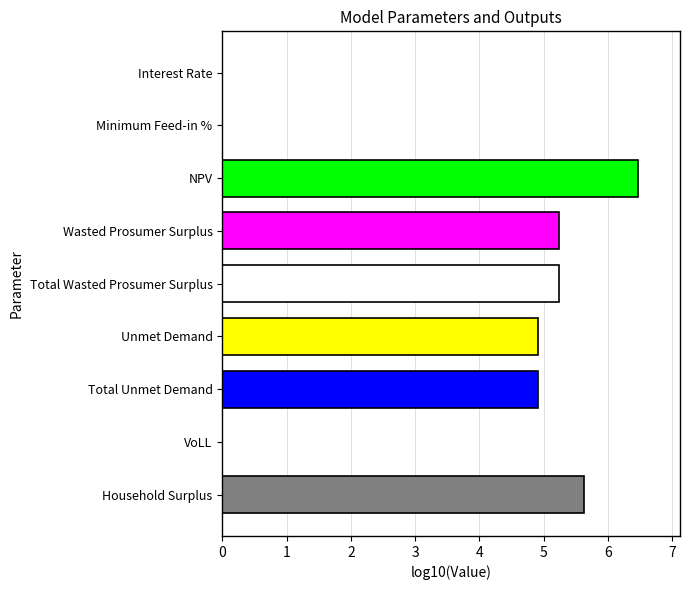

List the labels in order of value, largest first.

NPV, Household Surplus, Wasted Prosumer Surplus, Total Wasted Prosumer Surplus, Unmet Demand, Total Unmet Demand, VoLL, Minimum Feed-in %, Interest Rate